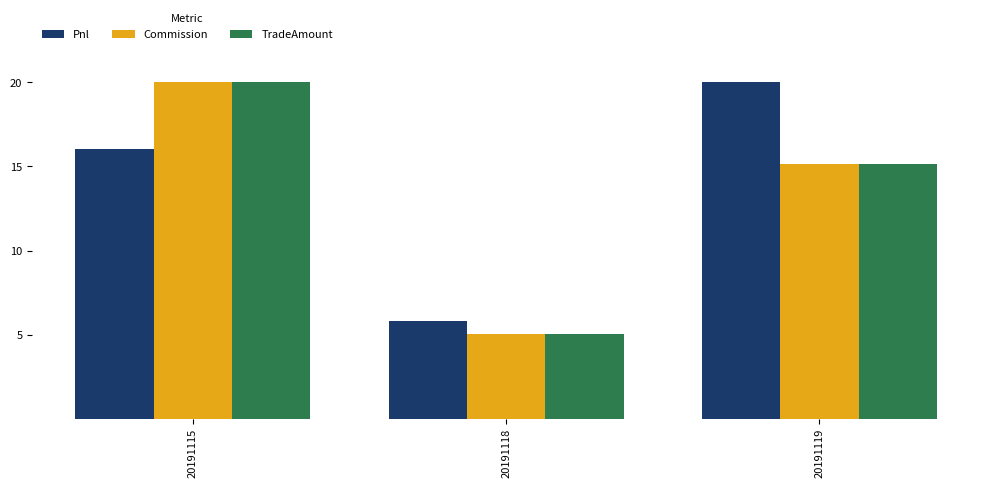

What are all the series names shown in the legend?

Pnl, Commission, TradeAmount